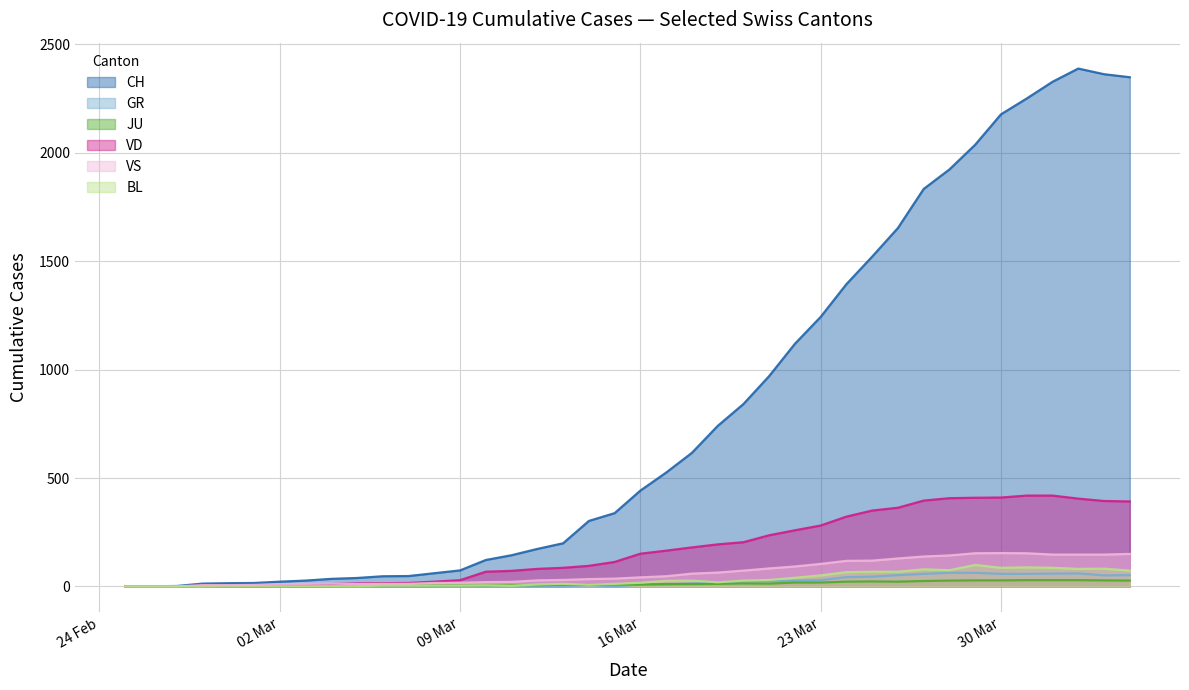

What is the sum of all VD - line values?

7004